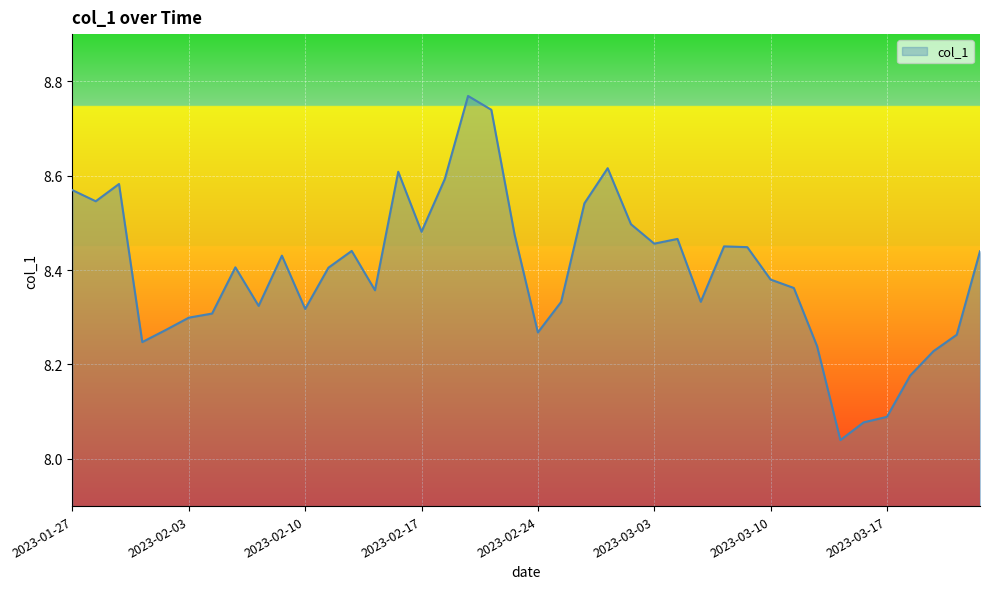

What is the value of the 12th point from the left?

8.4